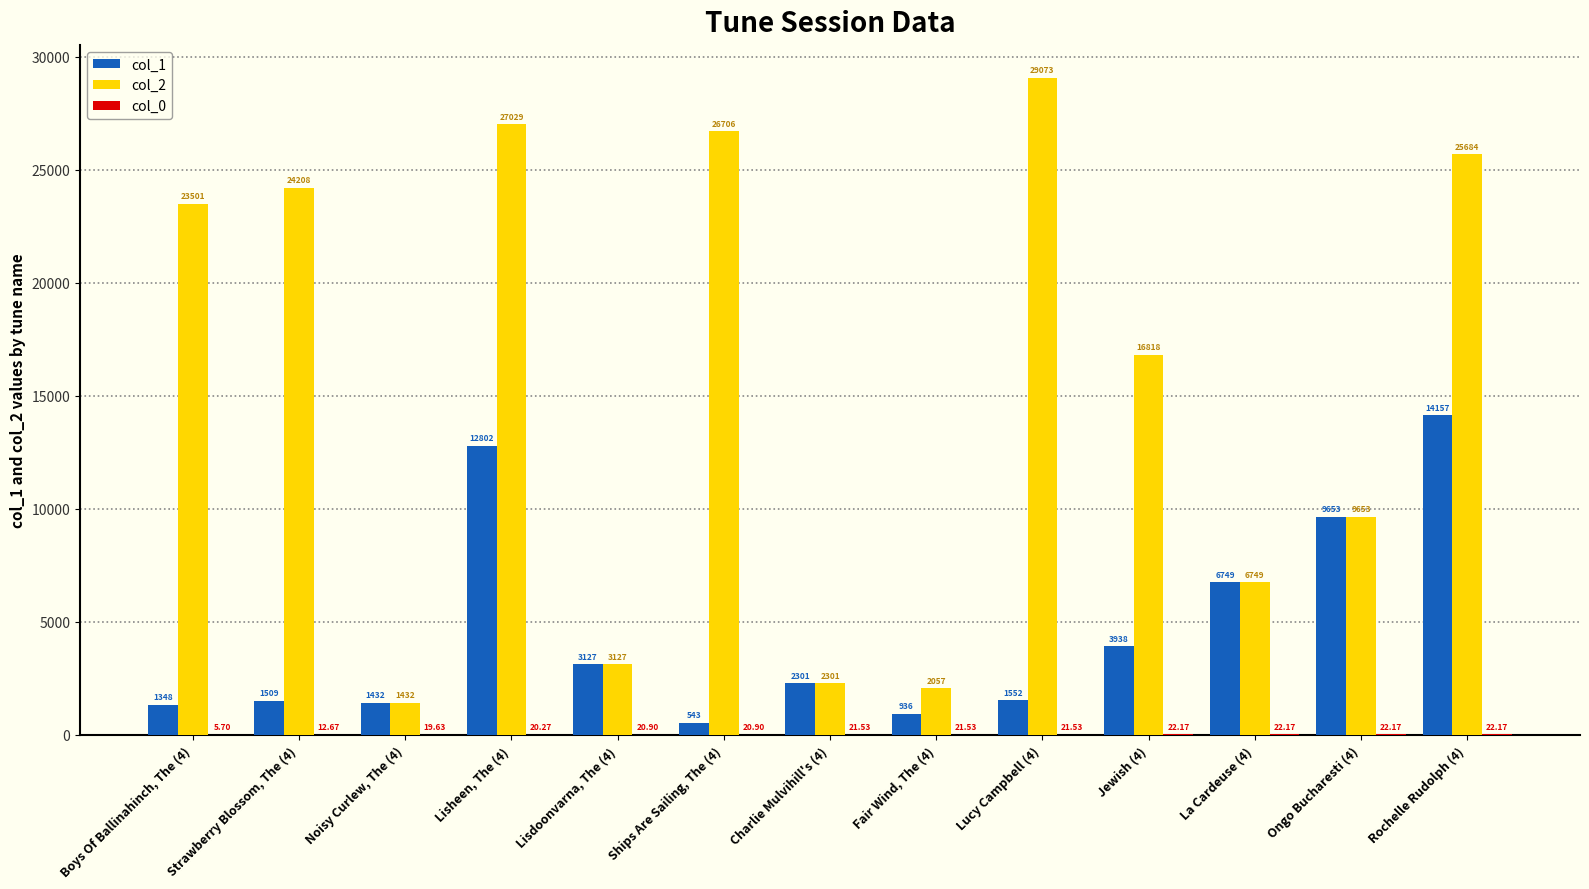

Is the value of col_2 at Lucy Campbell (4) greater than the value of col_1 at Lucy Campbell (4)?

Yes